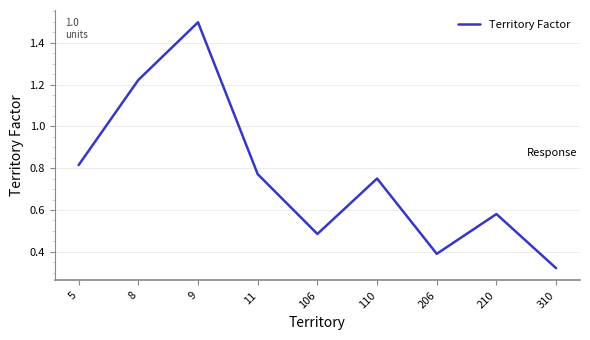

Between 5 and 11, which is larger?

5